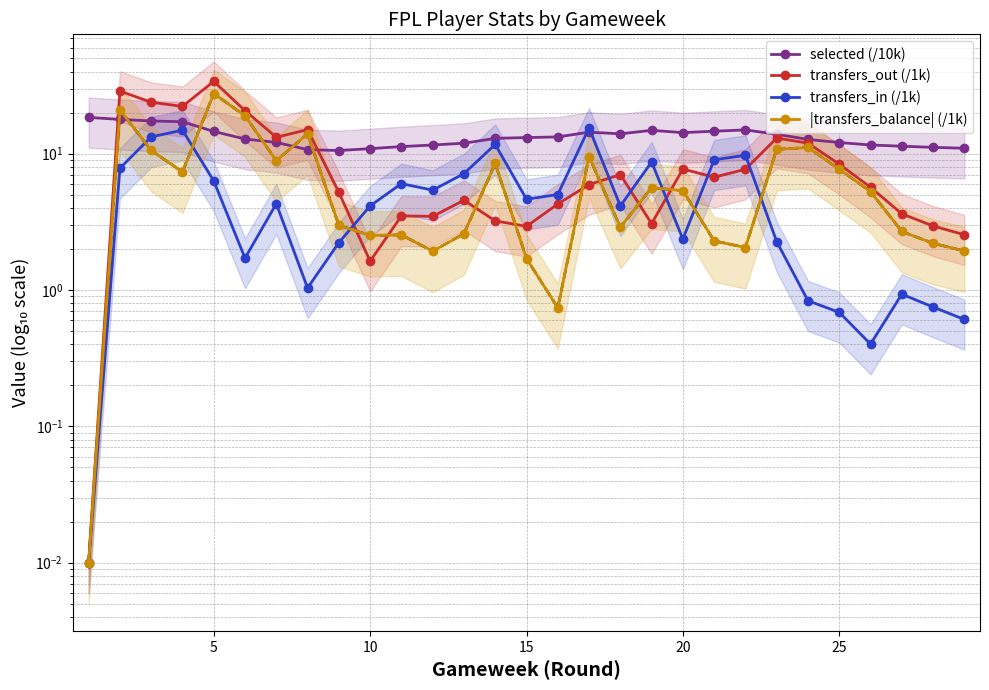

What is the value of the transfers_out (/1k) point at the 16th from the left?

22.2